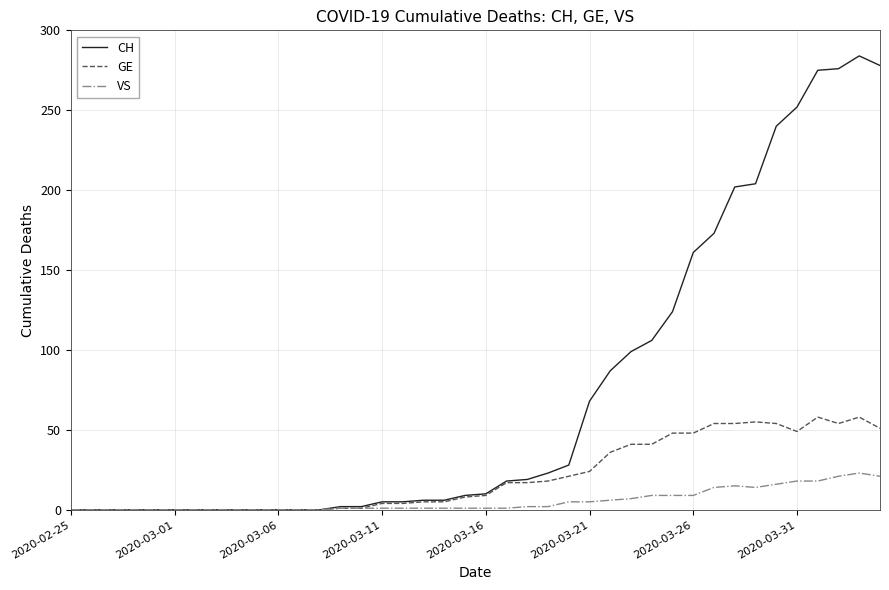

Does the chart display data point markers on the line(s)?

No